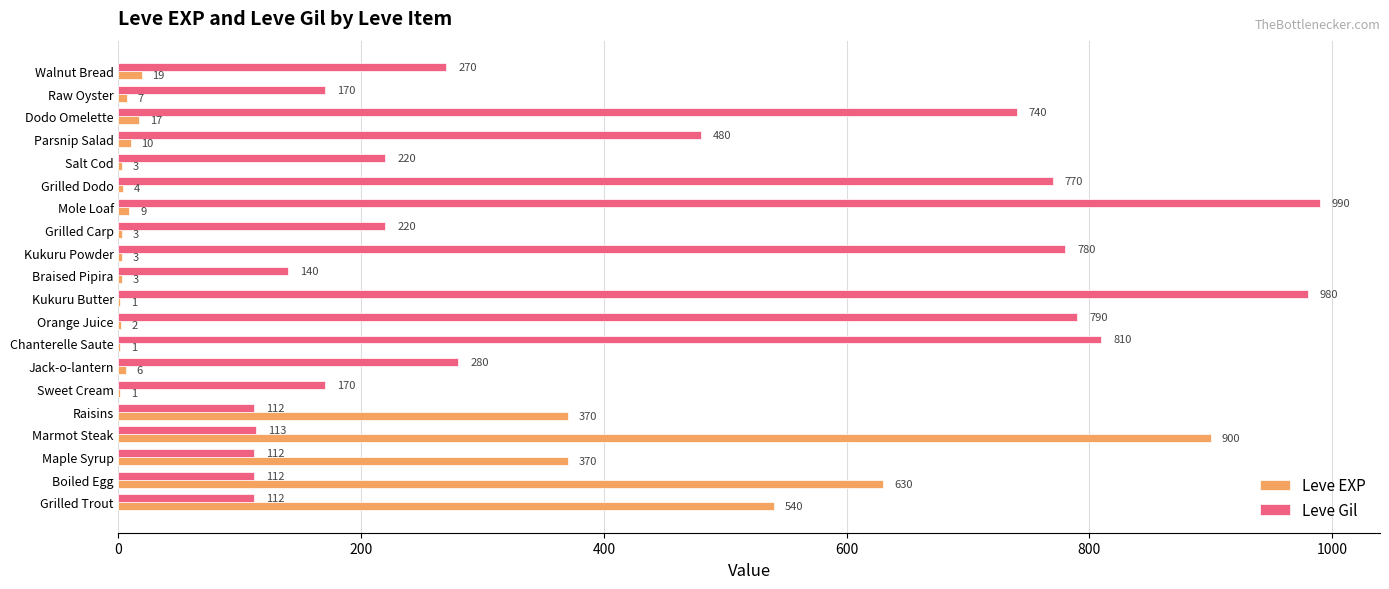

Which series has the largest total across all categories?

Leve Gil